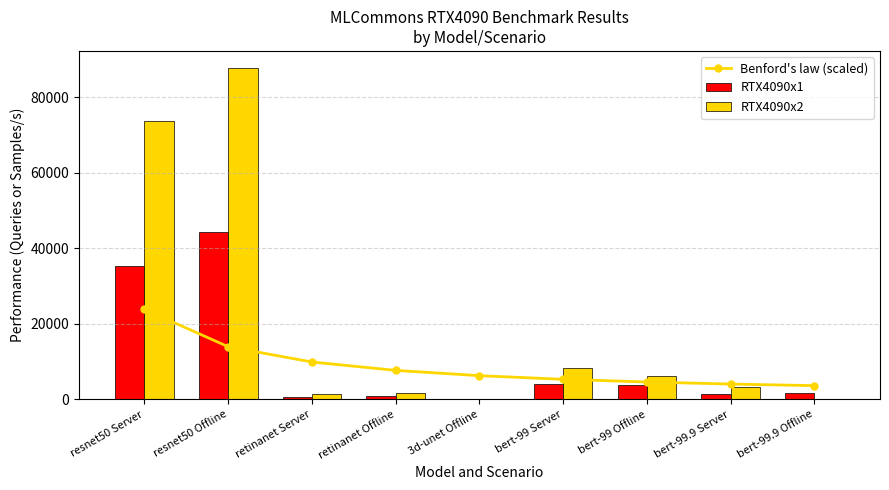

What position from the right is retinanet Server?

7